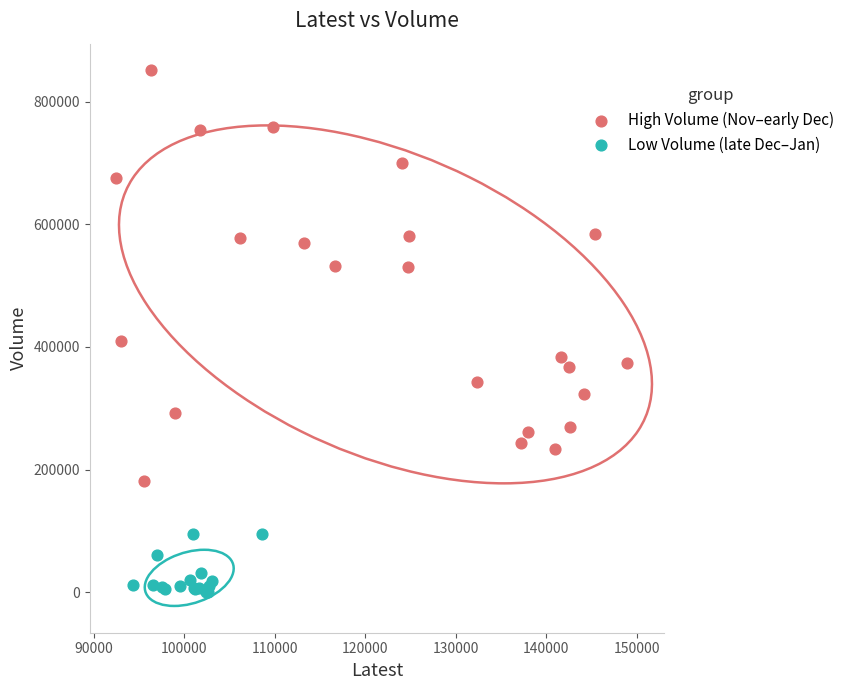

Which series contains the lowest Y value?

Low Volume (late Dec–Jan)